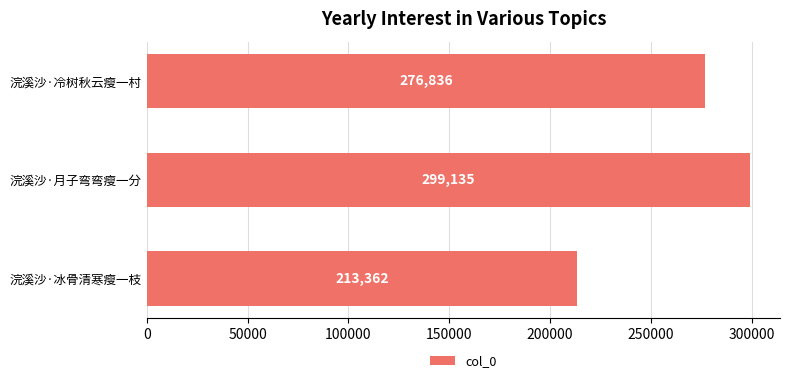

Which has a higher value, 浣溪沙·冰骨清寒瘦一枝 or 浣溪沙·月子弯弯瘦一分?

浣溪沙·月子弯弯瘦一分